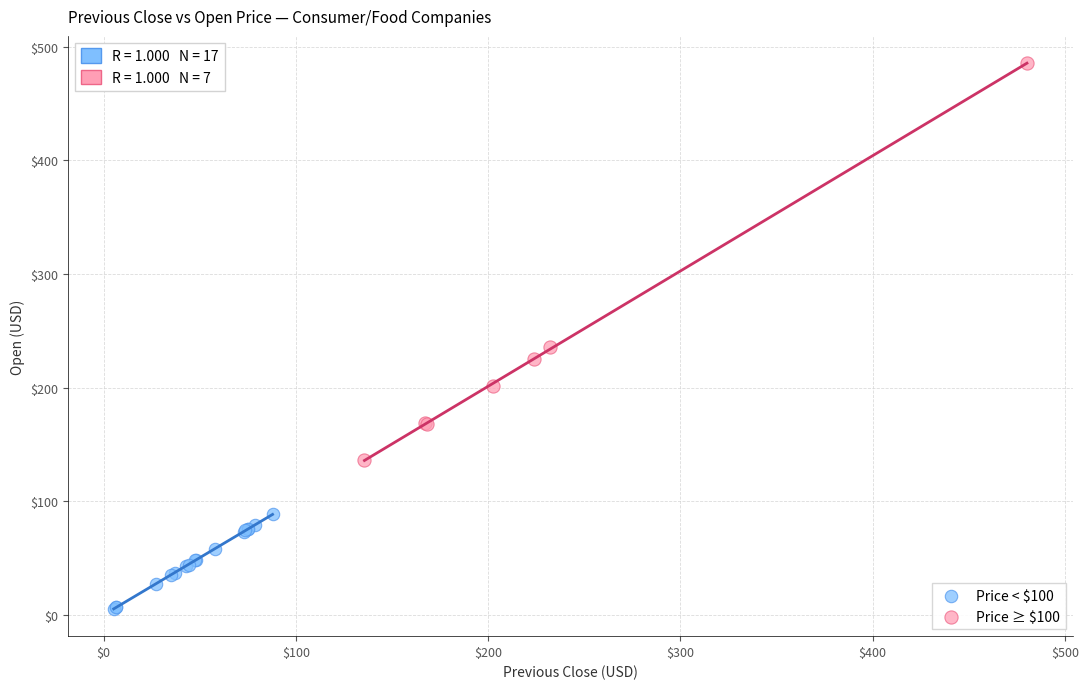

Which series reaches the maximum Y coordinate?

Price ≥ $100